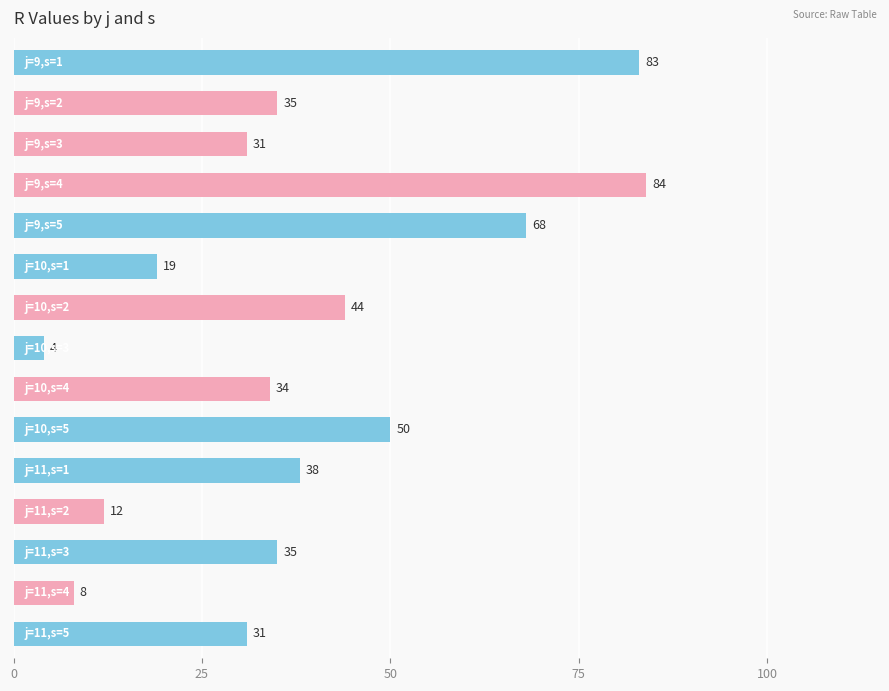

What is the sum of all values?

576